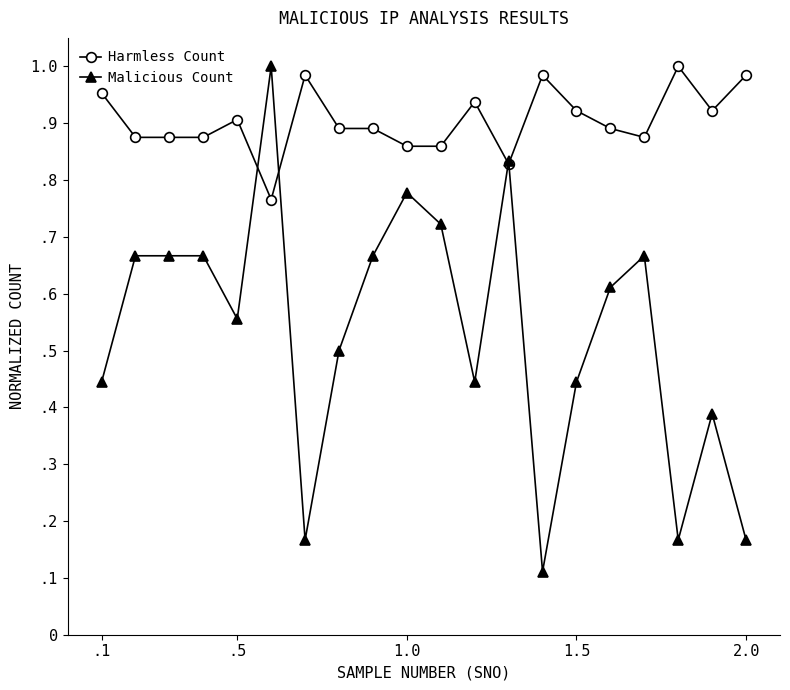

How many interior local valleys does the Harmless Count series have?

4